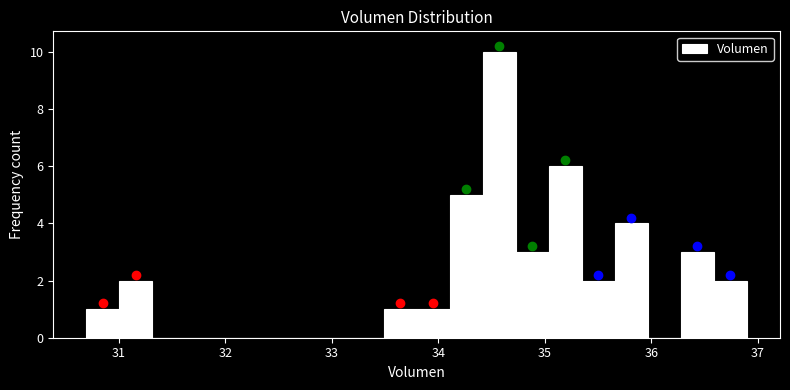

Around what value on the x-axis is the tallest bar? Give the approximate position of its centre, as read against the axis.

34.6